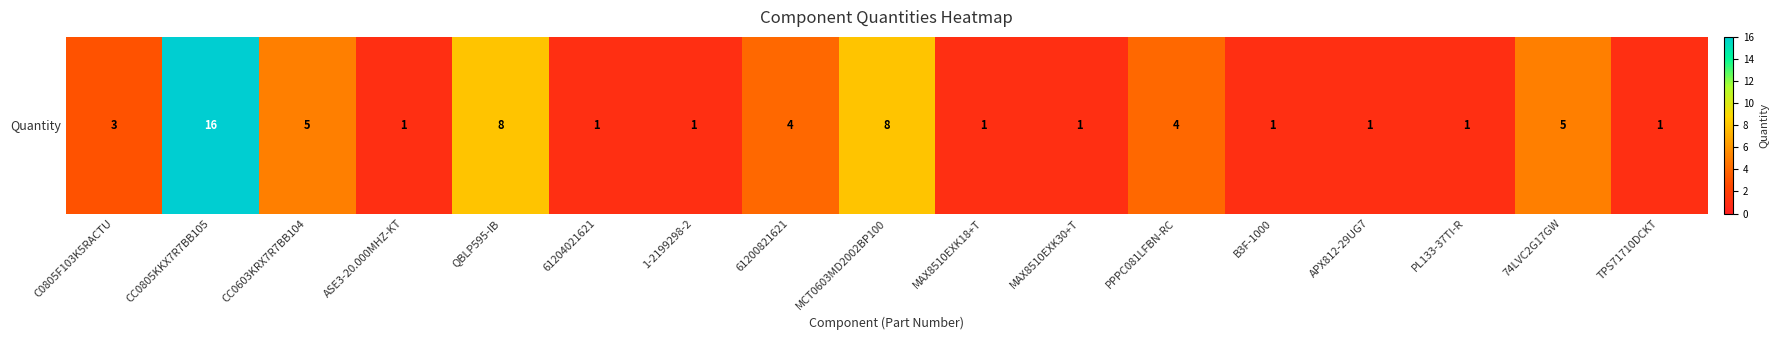

Where is the data nearest to the value 8?

QBLP595-IB